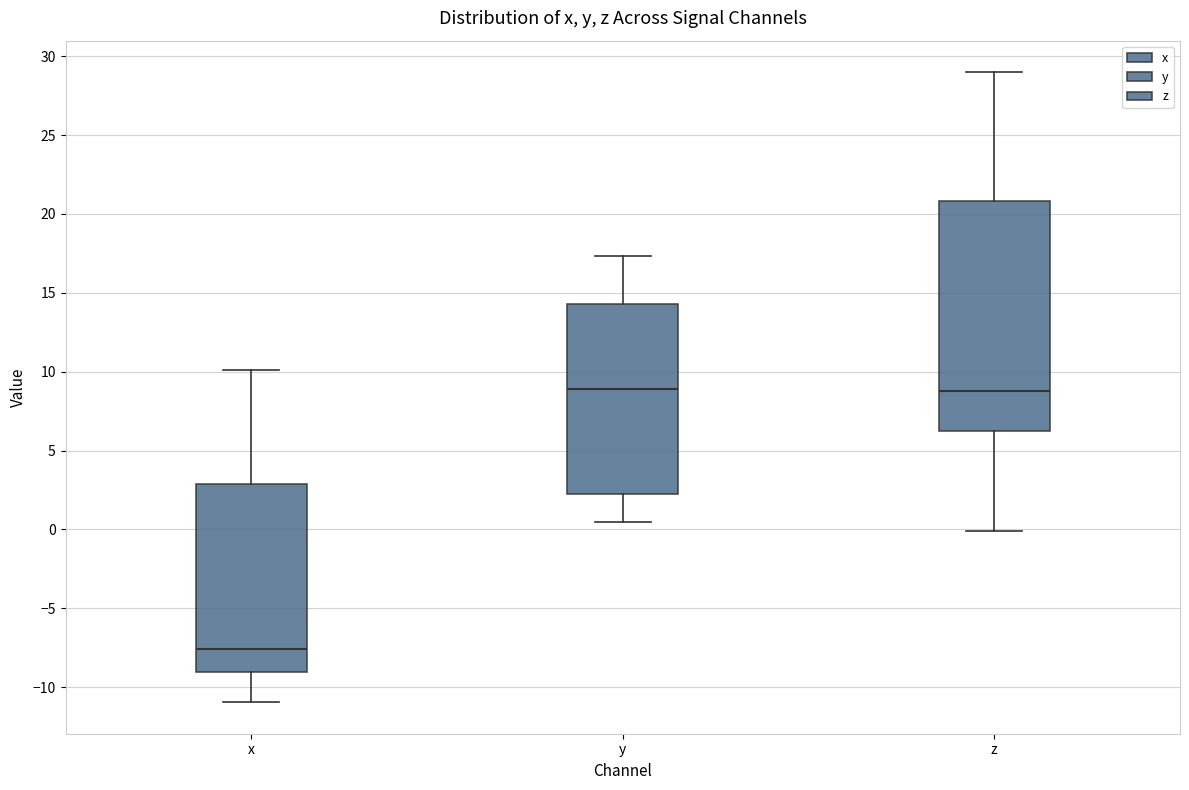

Reading left to right, read every box against the y-axis: the position of its median line, the range the box covers, and the ends of its whiskers. The values are not printed on the chart, so give them approximately, as read against the axis.

x: median -7.5, box -9.0 to 3.0, whiskers -11.0 to 10.0
y: median 9.0, box 2.5 to 14.5, whiskers 0.5 to 17.5
z: median 9.0, box 6.0 to 21.0, whiskers 0.0 to 29.0